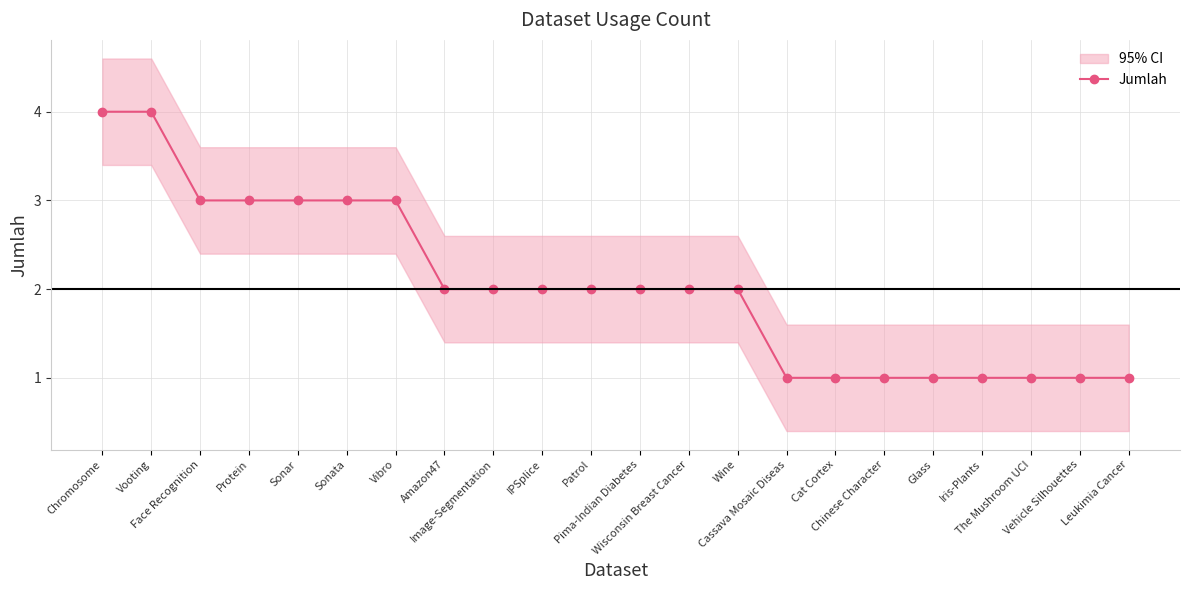

Does the chart display data point markers on the line(s)?

Yes